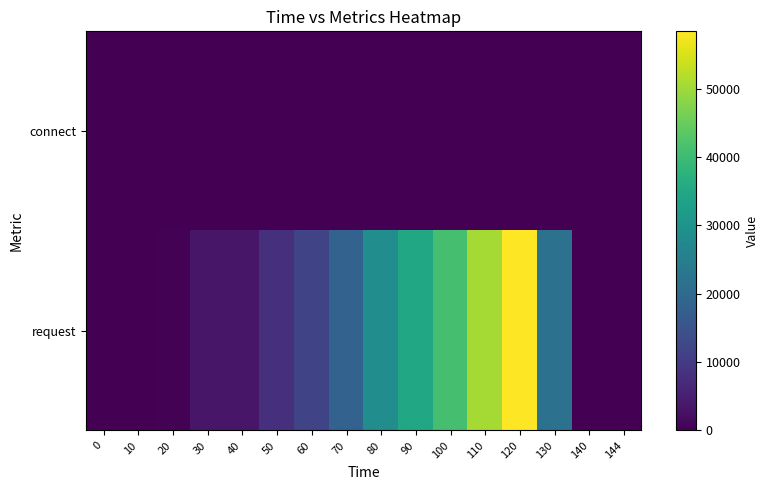

Reading left to right, extract all data points from this chart.

connect: 0=2.9	10=1.8	20=2.5	30=1.8	40=1.9	50=1.7	60=1.6	70=1.6	80=1.7	90=1.7	100=1.7	110=1.5	120=0.0	130=0.0	140=0.0	144=0.0
request: 0=58.5	10=103.3	20=351.8	30=3446.1	40=3535.9	50=8072.8	60=11948.6	70=18435.7	80=28652.6	90=35014.7	100=41282.7	110=50442.9	120=58413.9	130=21770.8	140=15.3	144=13.9